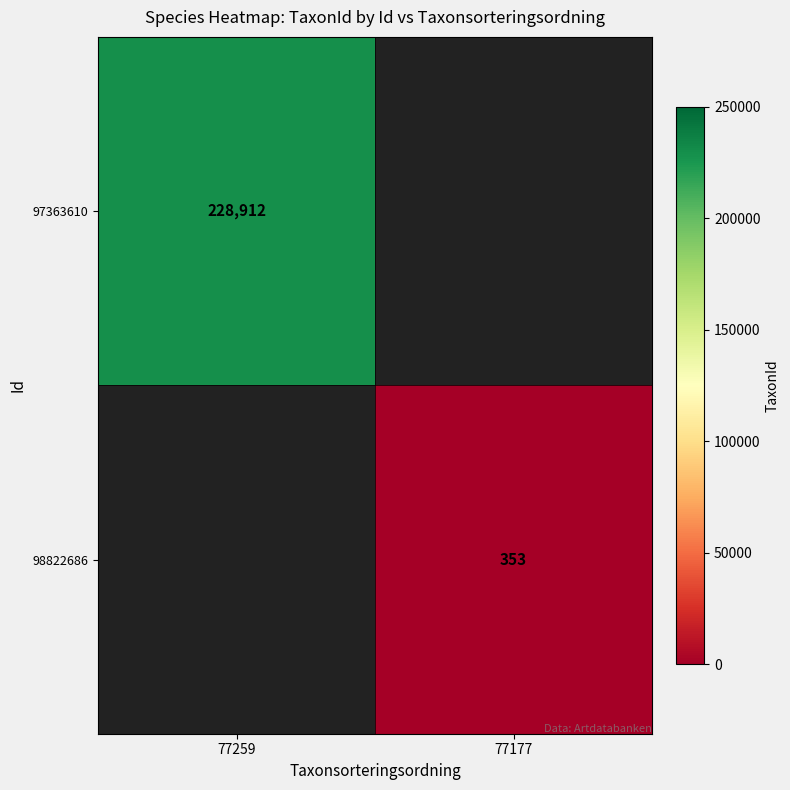

True or false: 98822686 has a value of 221 at 77177.

False